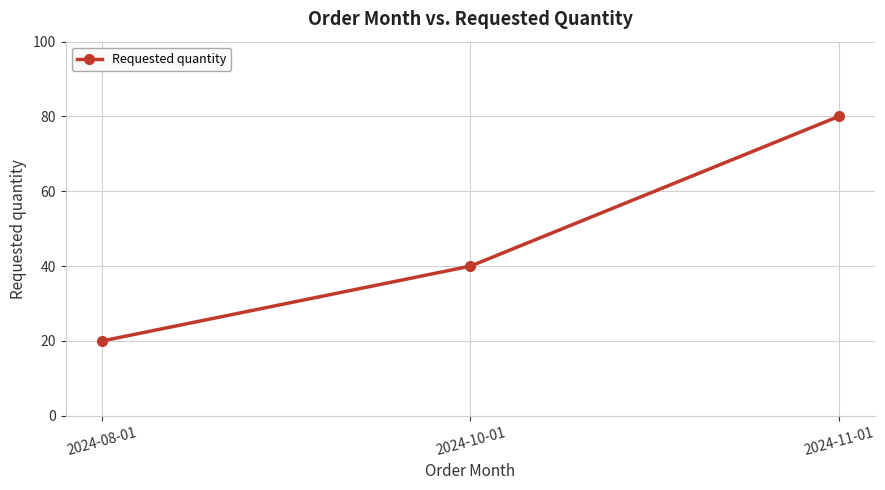

Which category has the lowest value across all series?

2024-08-01